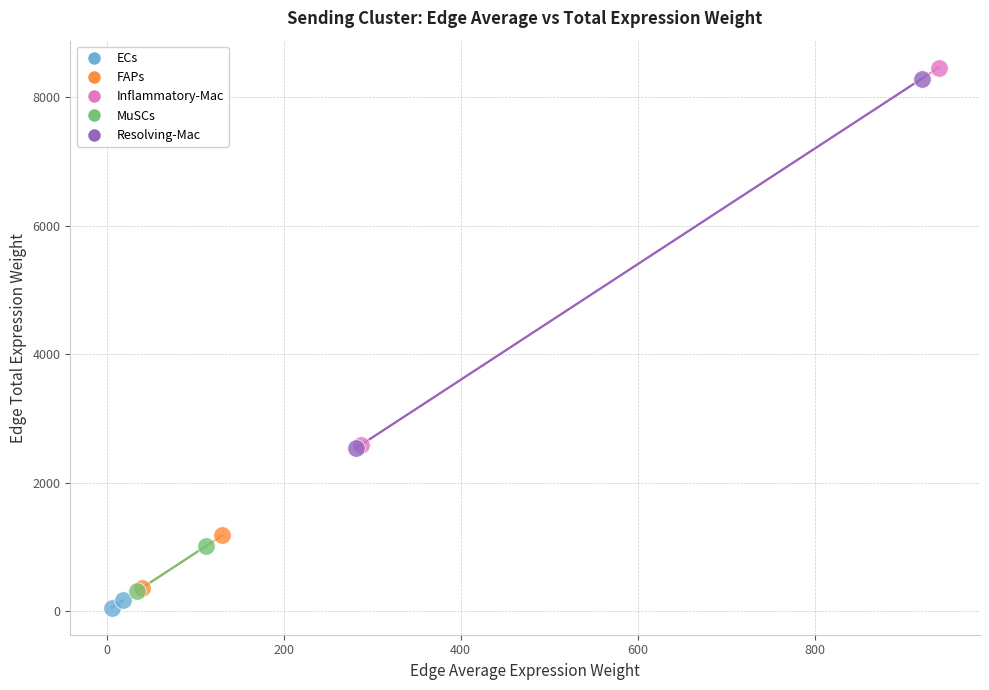

What are all the series names shown in the legend?

ECs, FAPs, Inflammatory-Mac, MuSCs, Resolving-Mac